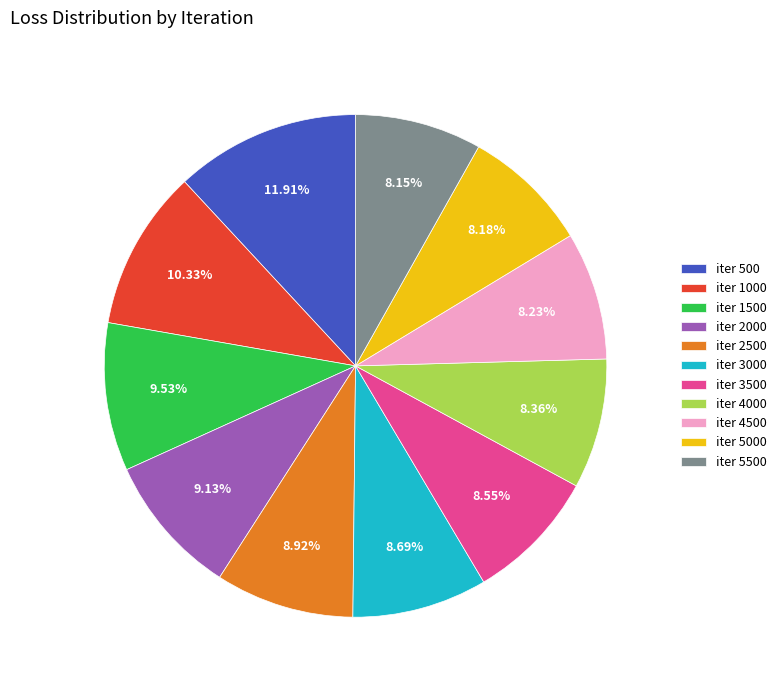

Does any single category account for the majority?

No